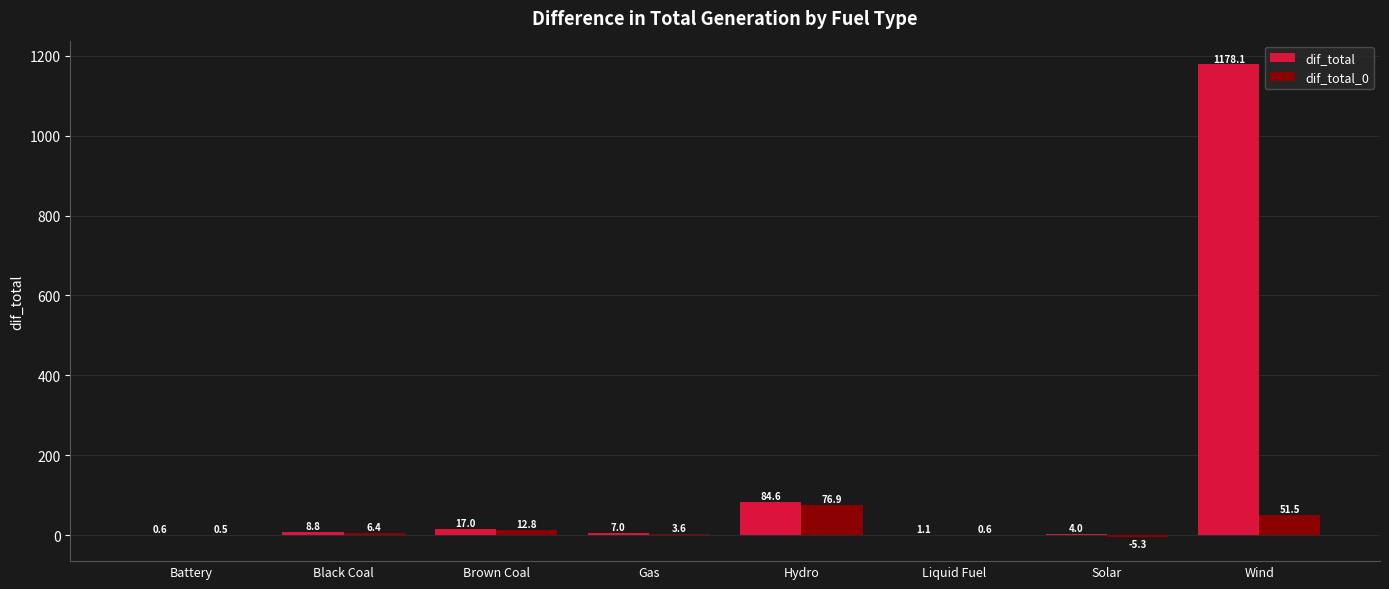

Is it true that dif_total equals 1.1 at Liquid Fuel?

True